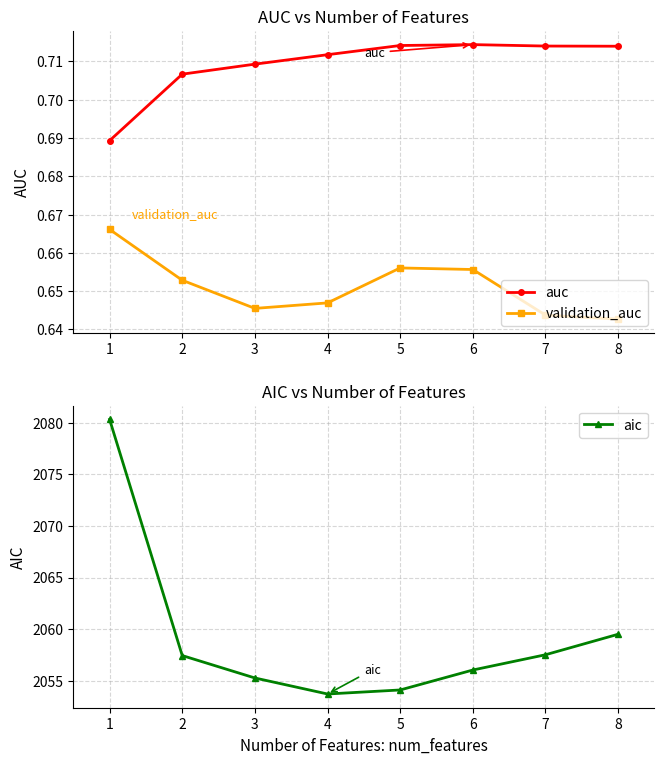

In validation_auc, how many points are higher than both neighbors (excluding endpoints)?

1